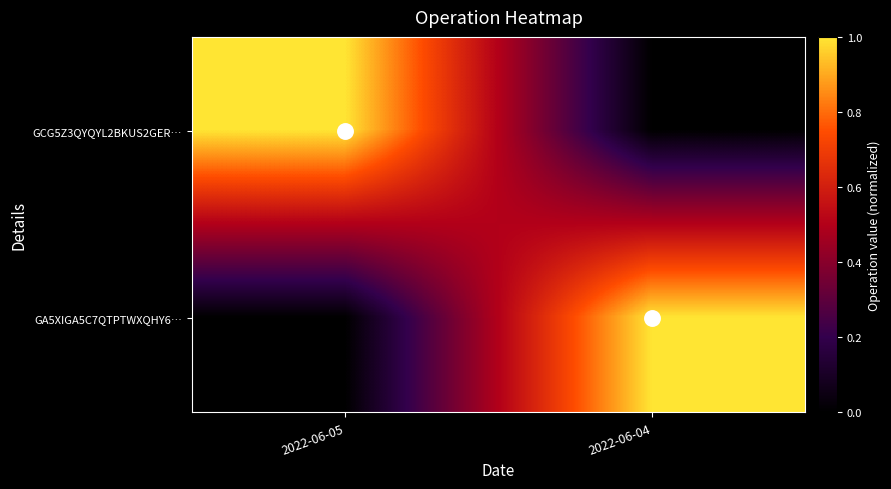

What is the total value across all series at 2022-06-05?

1.0